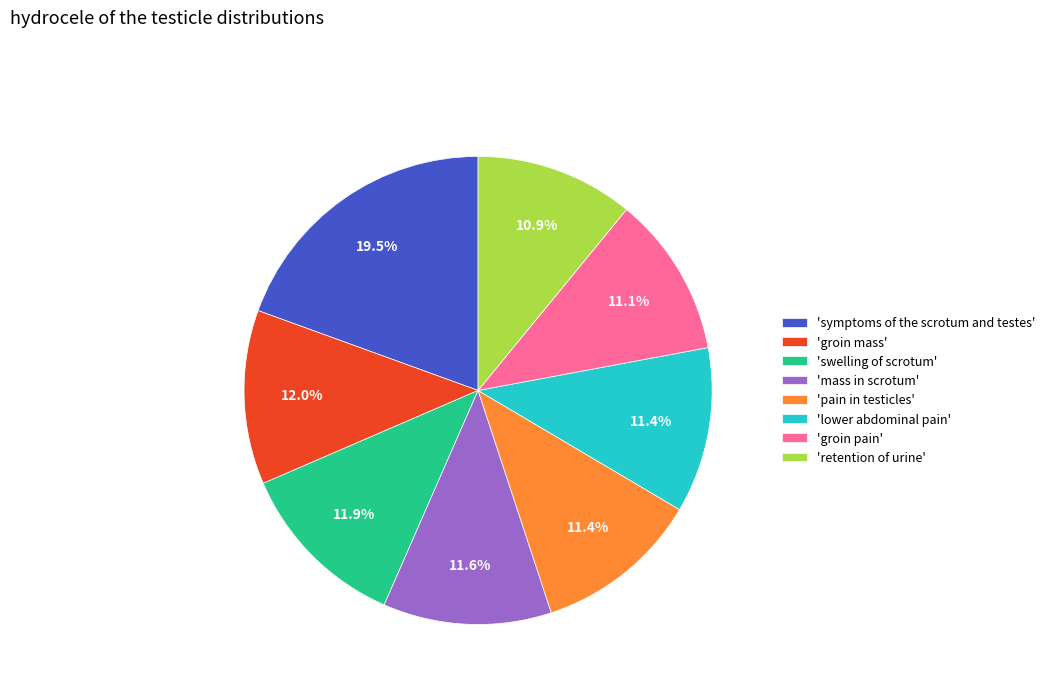

Is there any slice that represents more than half of the pie?

No